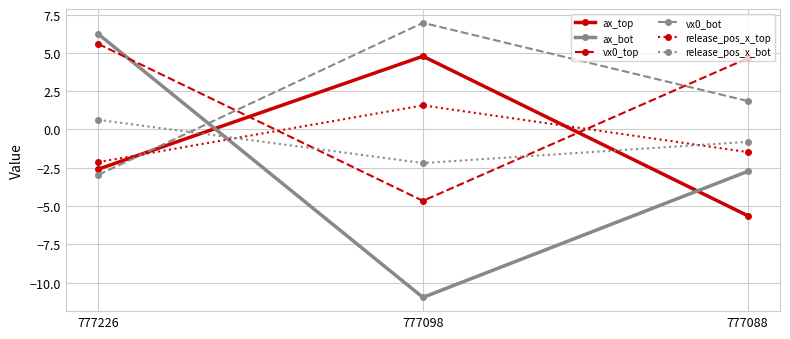

At 777098, list the series in order from largest to smallest.

vx0_bot, ax_top, release_pos_x_top, release_pos_x_bot, vx0_top, ax_bot